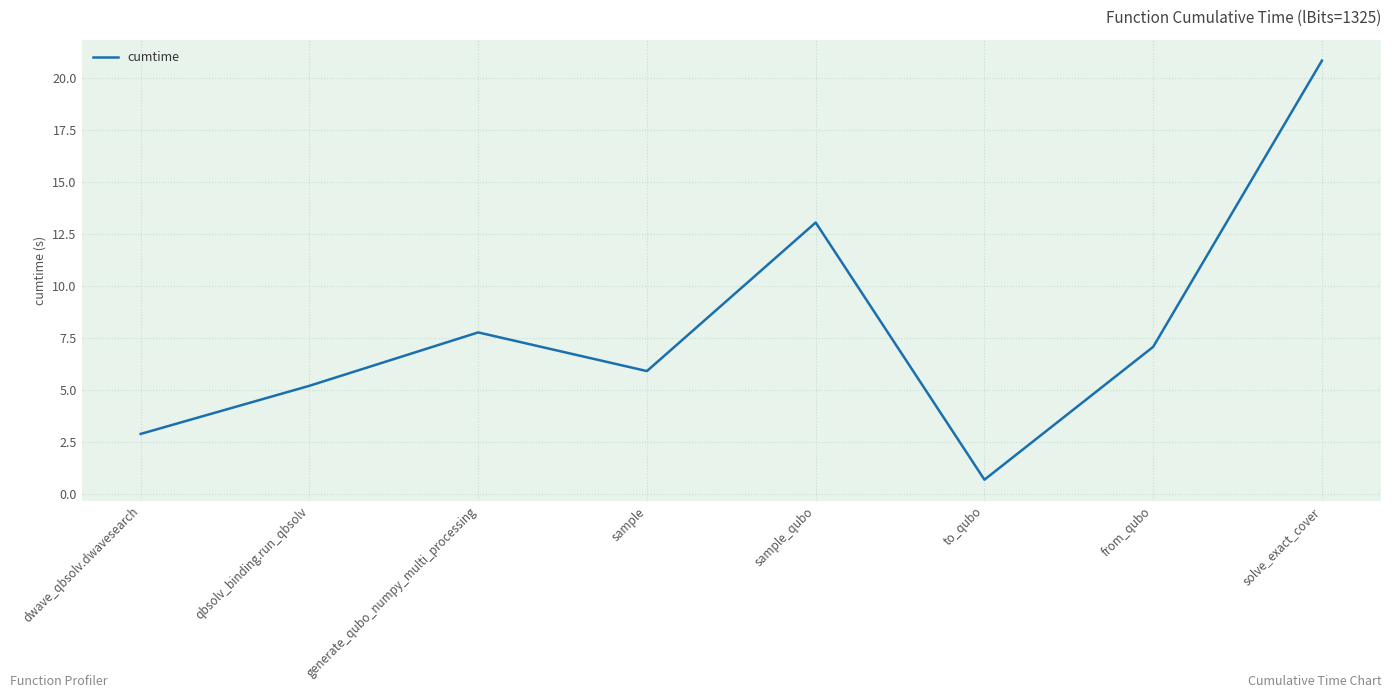

True or false: the data shows 33.4 at solve_exact_cover.

False